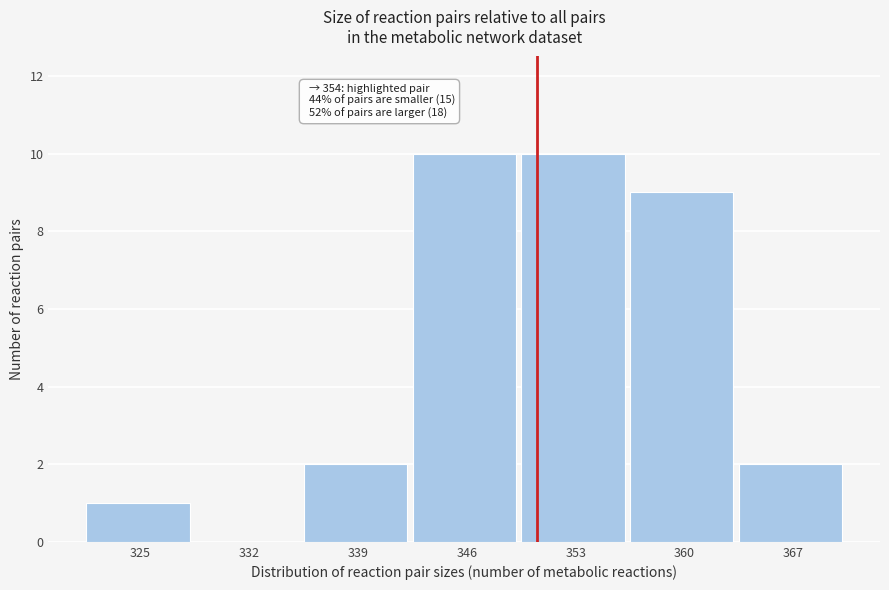

Reading left to right, what are all the values shown in this chart?

325=1	332=0	339=2	346=10	353=10	360=9	367=2